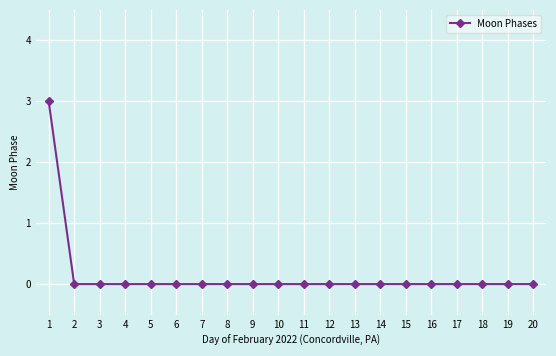

What is the sum of all values?

3